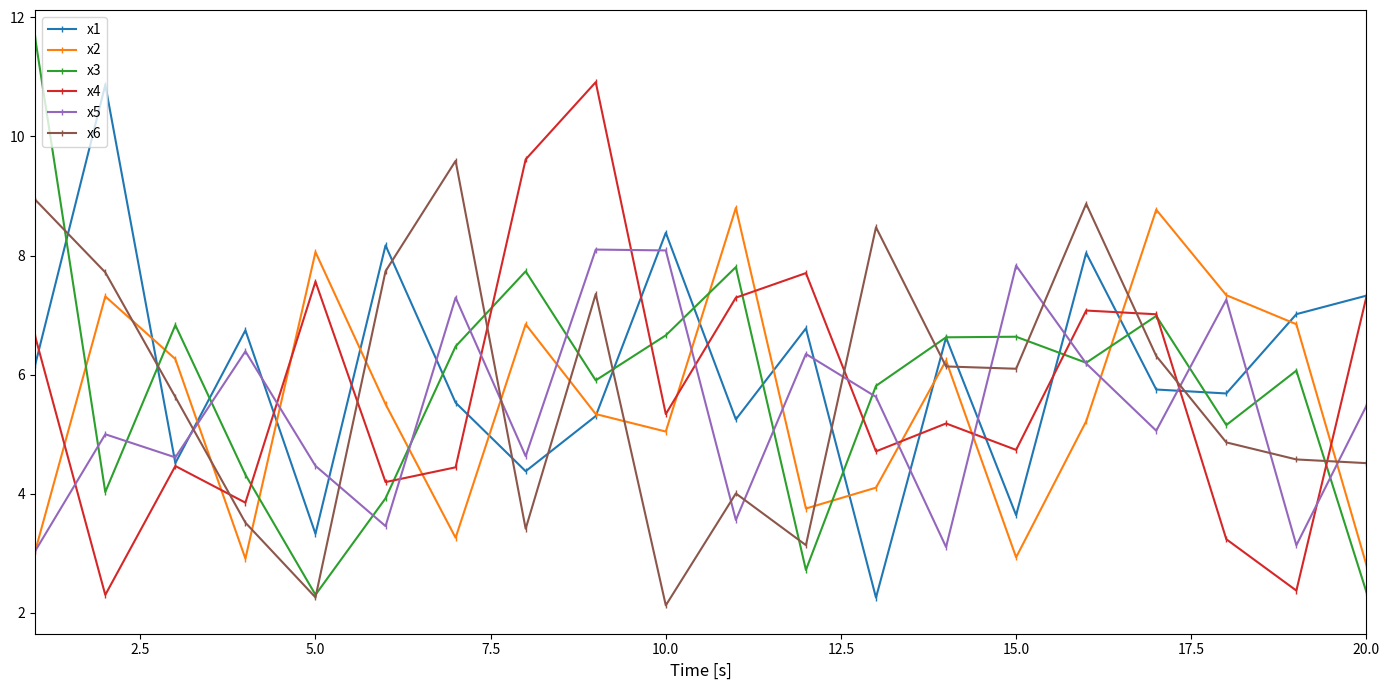

What is the minimum value shown in the chart?

2.1